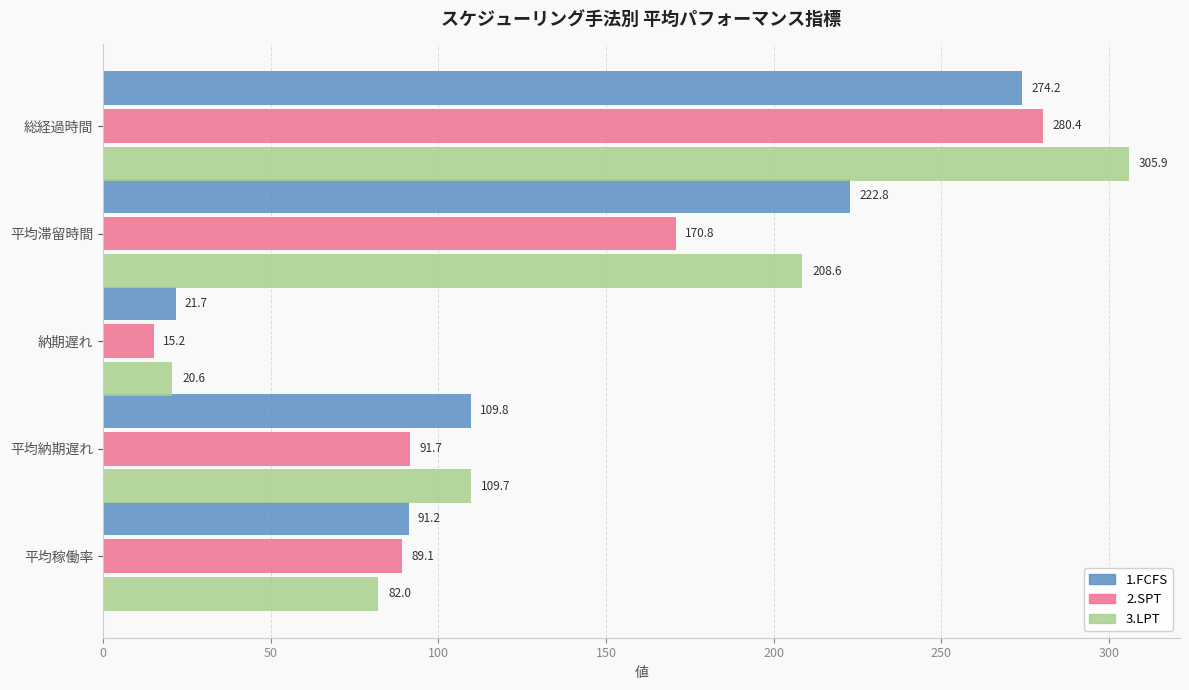

Is it true that 3.LPT equals 125.6 at 平均稼働率?

False